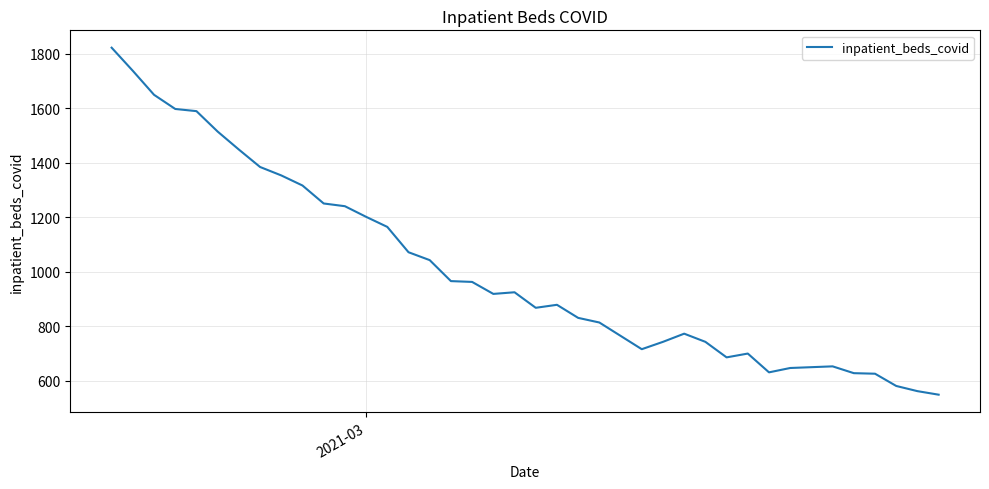

How many lines are shown in the chart?

1